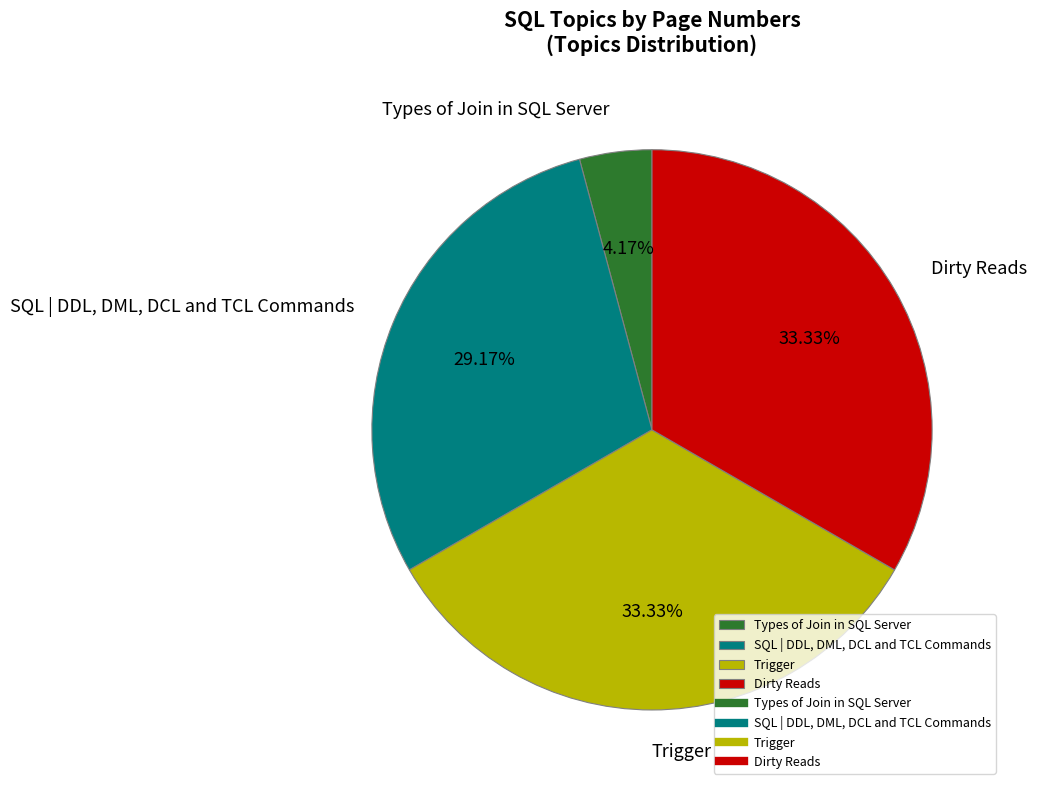

How much of the chart is everything except Dirty Reads?

66.7%